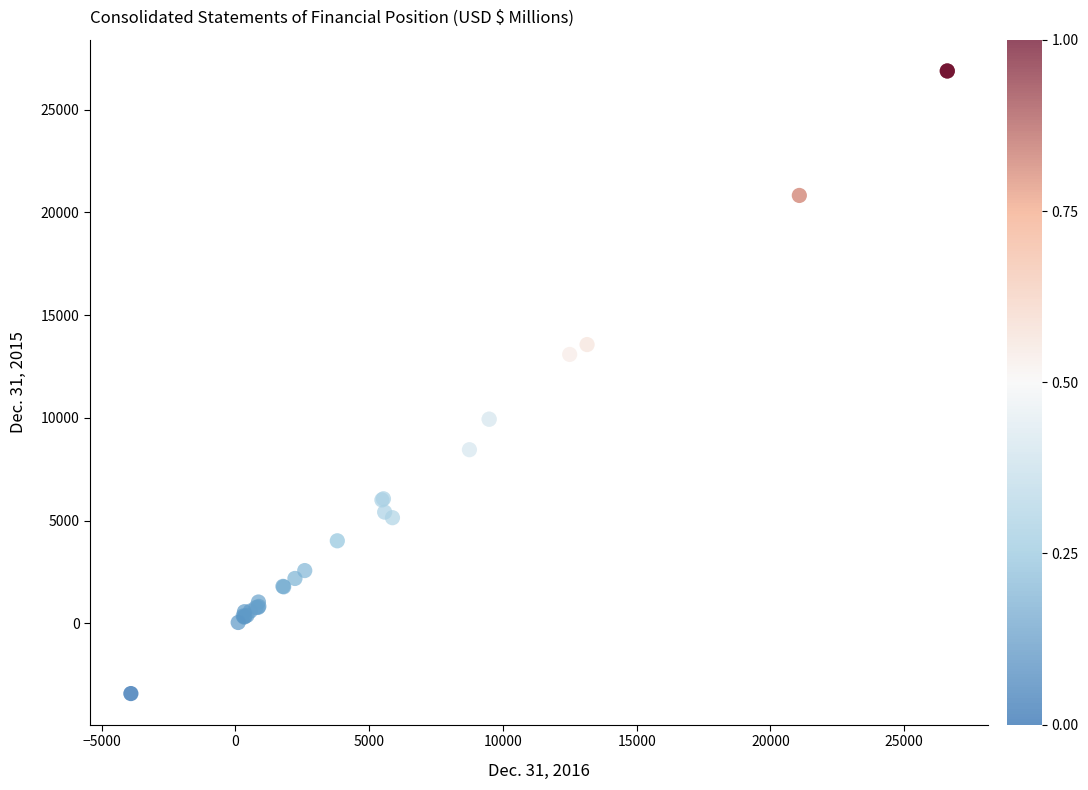

What Y value in the scatter plot is closest to 11730?

13085